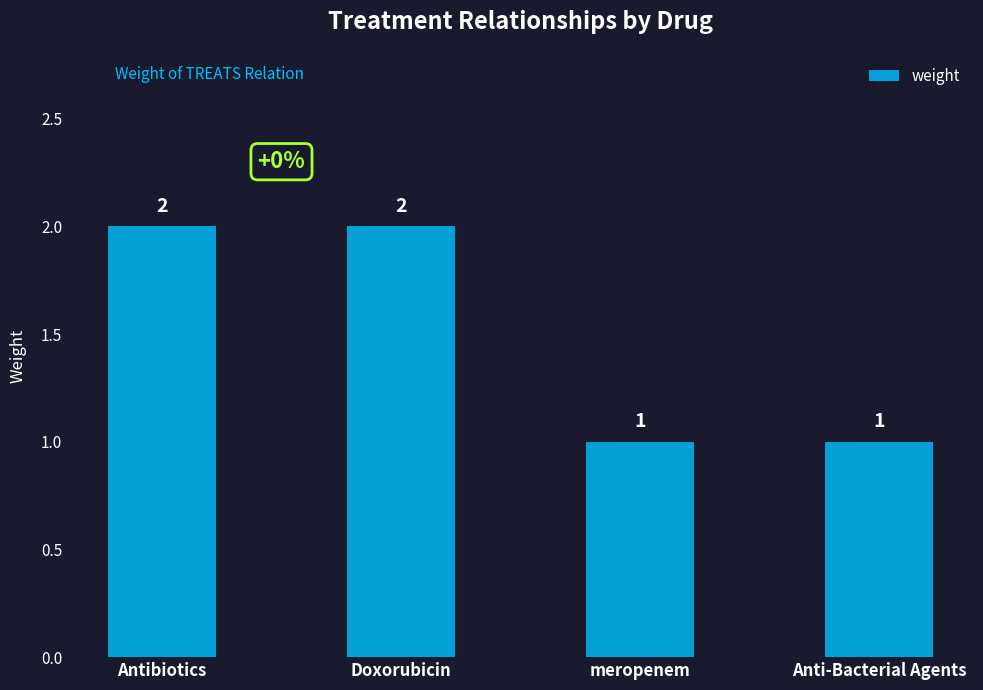

The chart shows a value of 2 at Antibiotics. True or false?

True